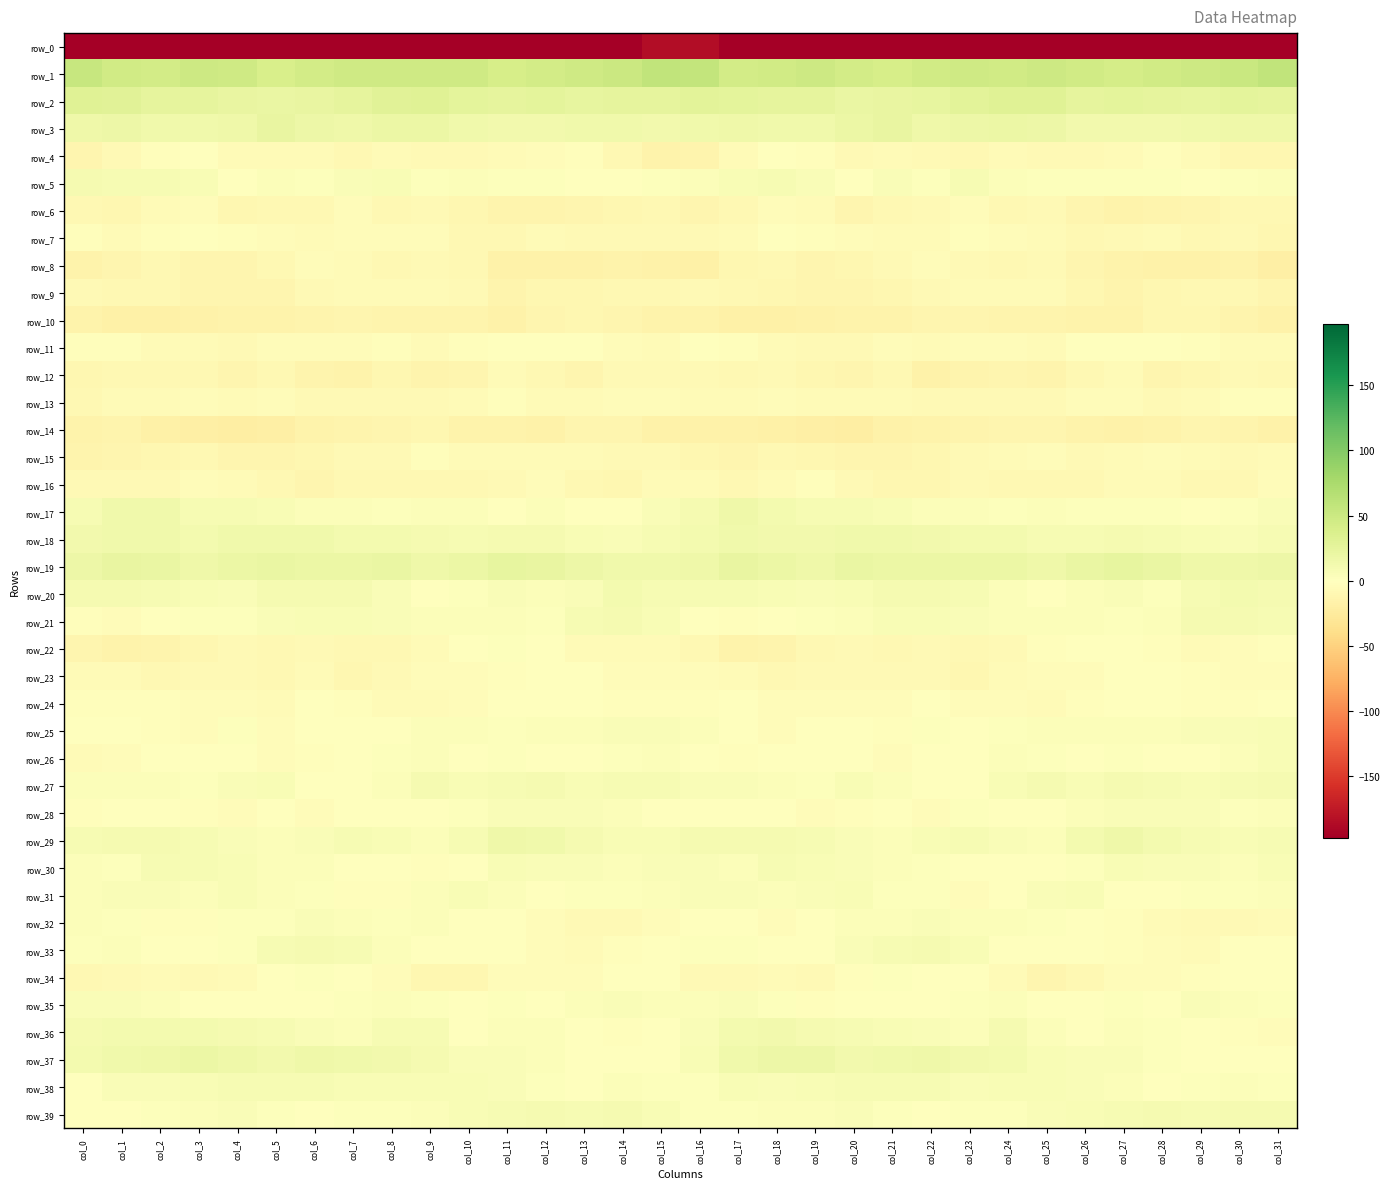

Which series has the largest total across all categories?

row_1